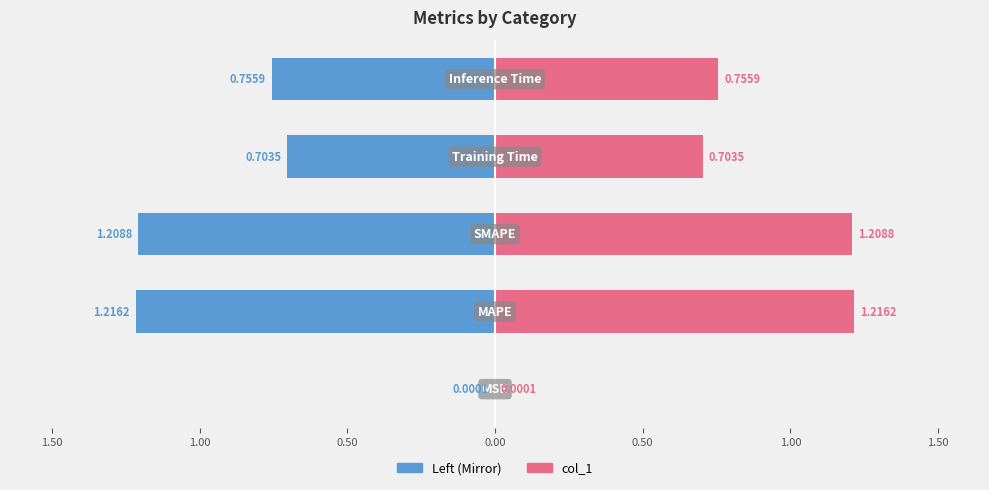

The col_1 (left) series shows -0.8 at 0.00. True or false?

True